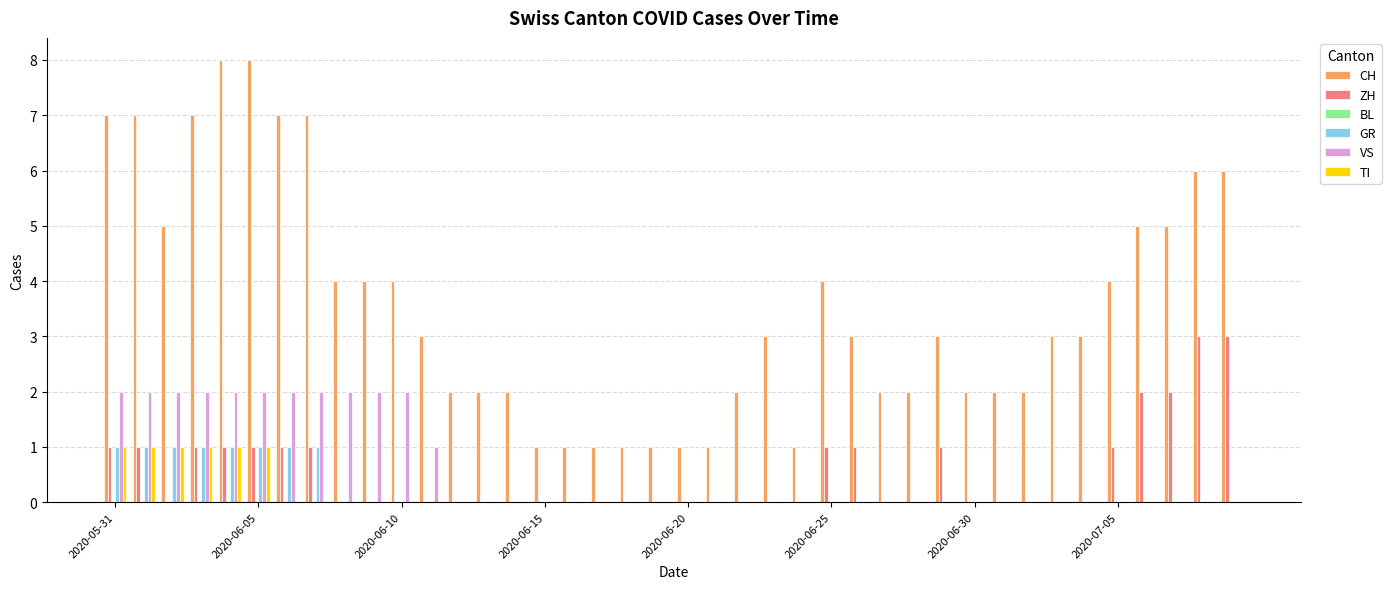

Which series has the largest total across all categories?

CH